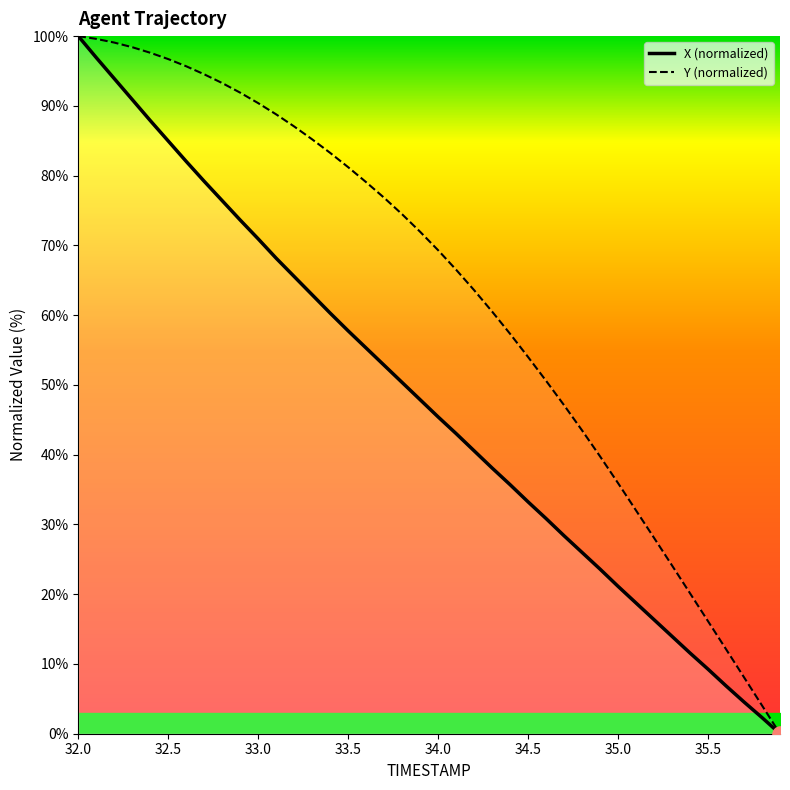

What are all the series names shown in the legend?

X (normalized), Y (normalized)